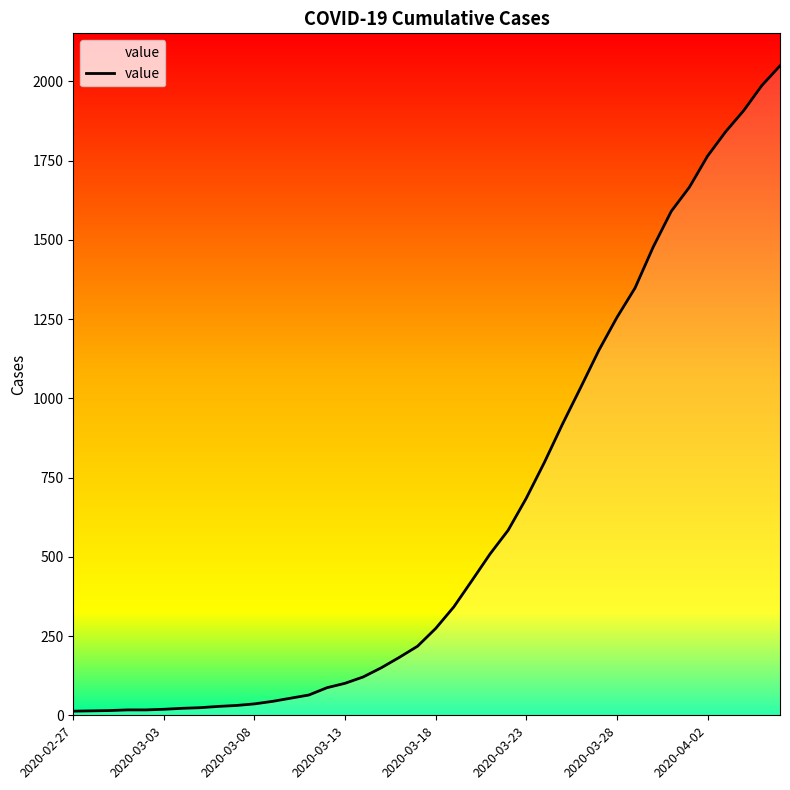

What is the maximum value shown in the chart?

2049